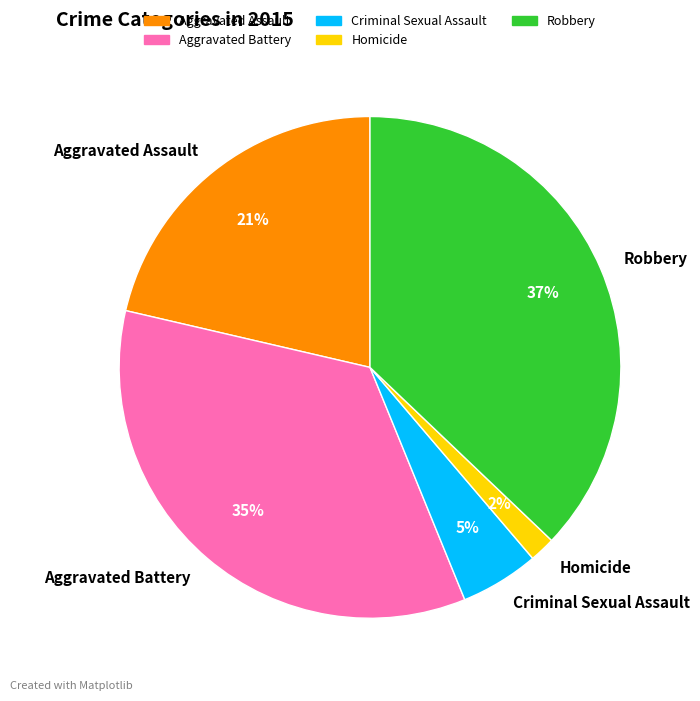

Which category has the smallest portion of the pie?

Homicide